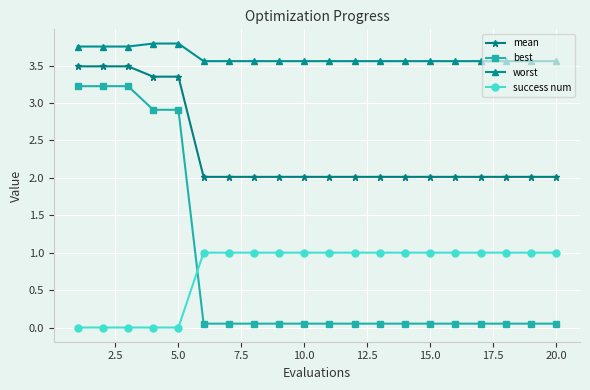

Which series has the widest spread of values?

best